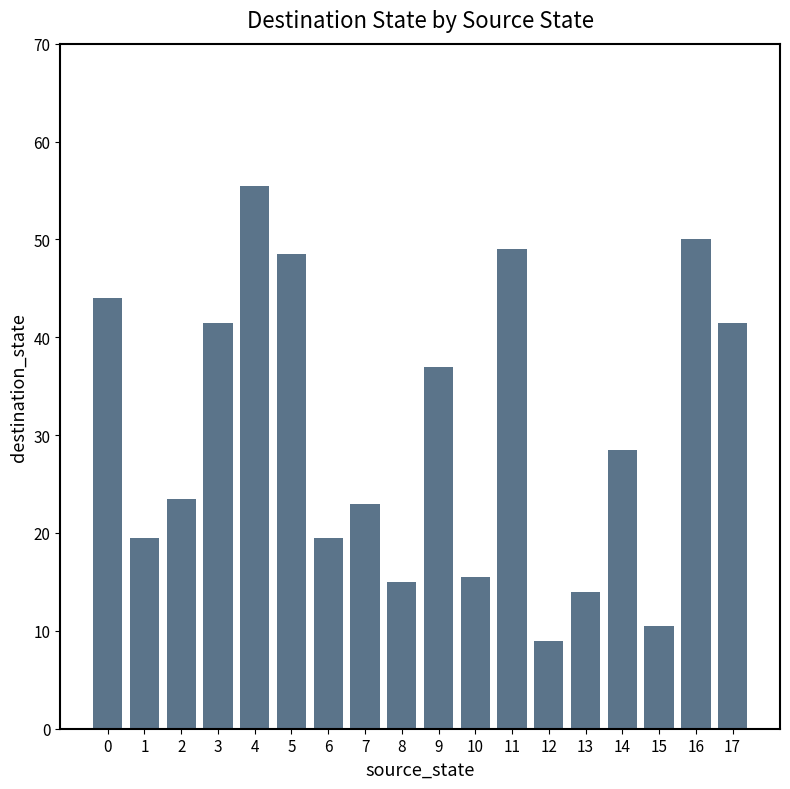

Read the value at 13.

14.0